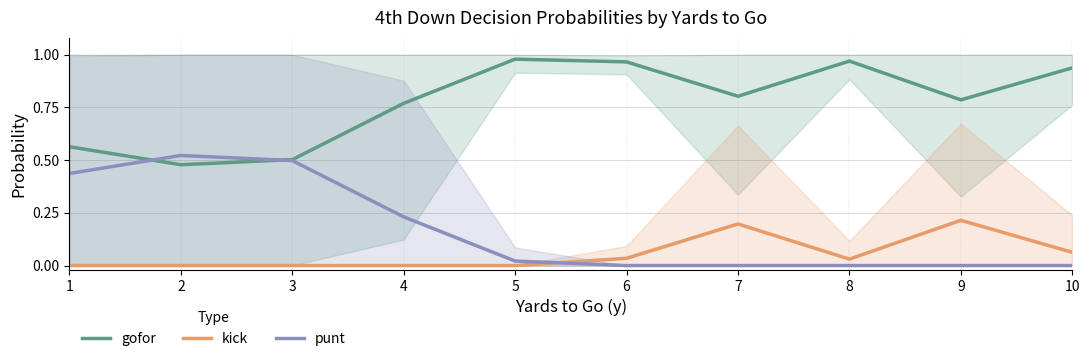

Between 1 and 3, which is larger?

1